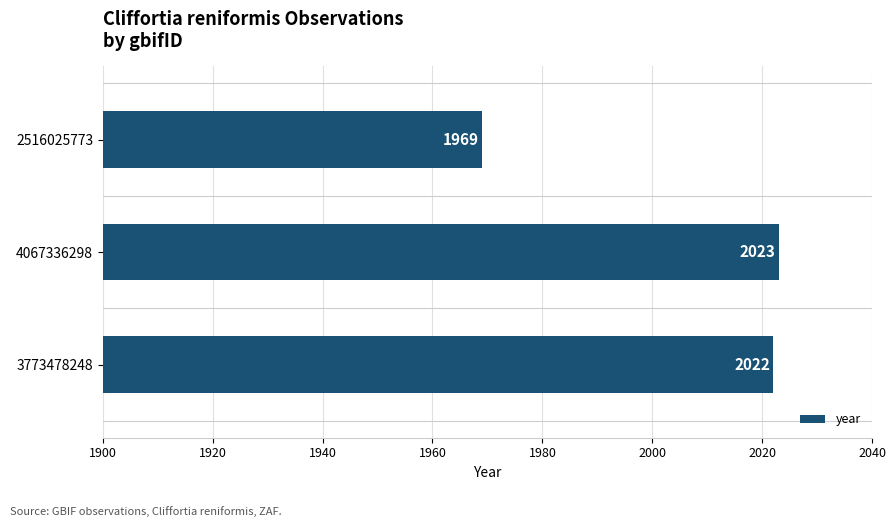

Reading top to bottom, extract all data points from this chart.

1969	2023	2022